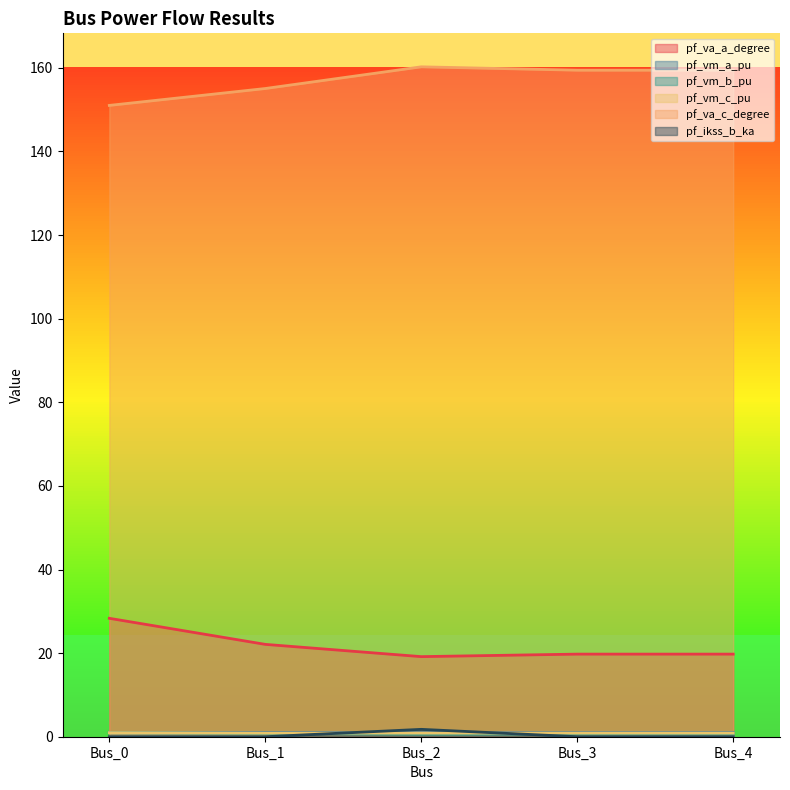

Which series has the largest total across all categories?

pf_va_c_degree